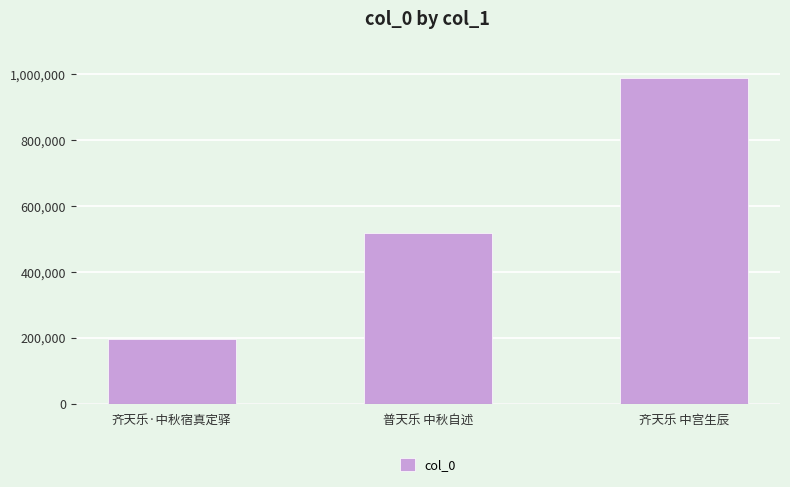

Does the chart contain any negative values?

No